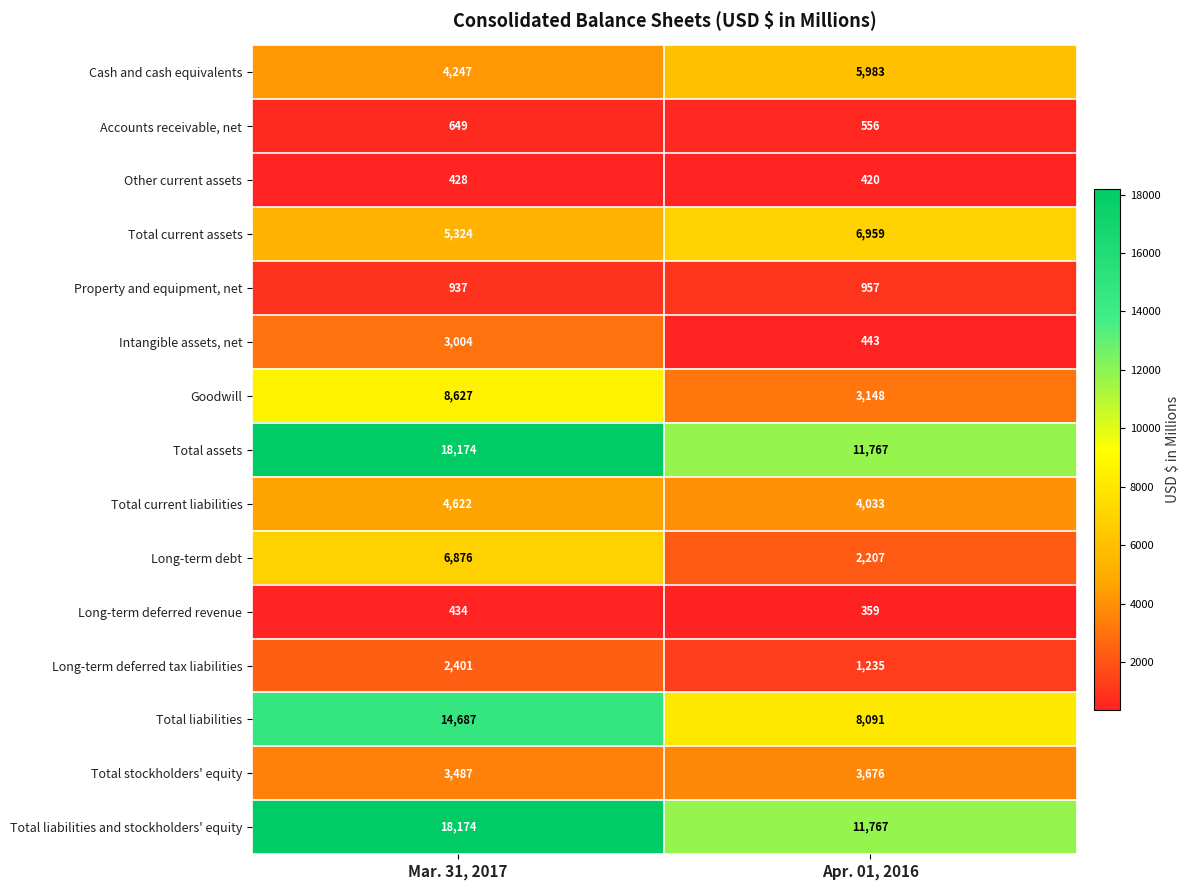

Which category has the lowest value across all series?

Apr. 01, 2016